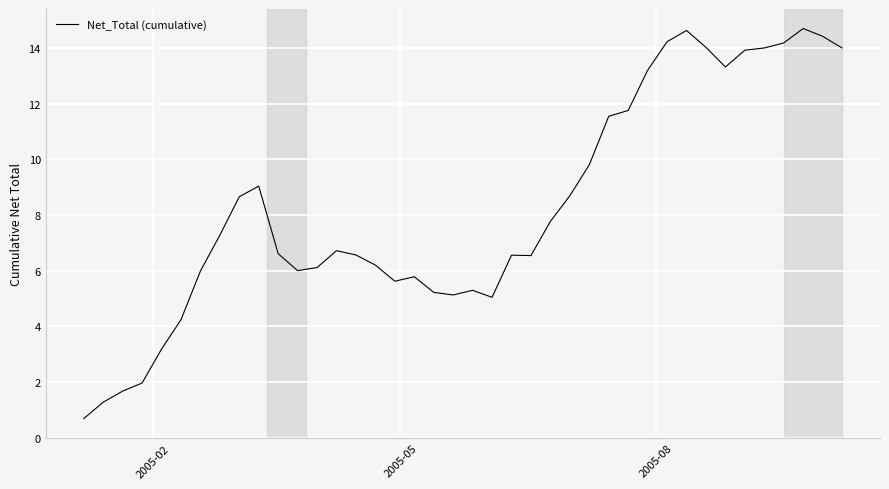

What is the greatest value displayed?

14.7